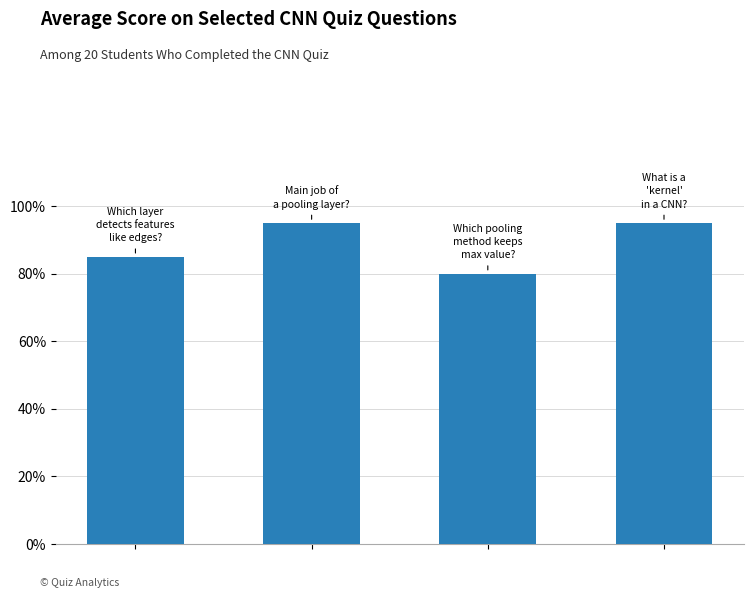

Rank the categories by value from highest to lowest.

1, 3, 0, 2